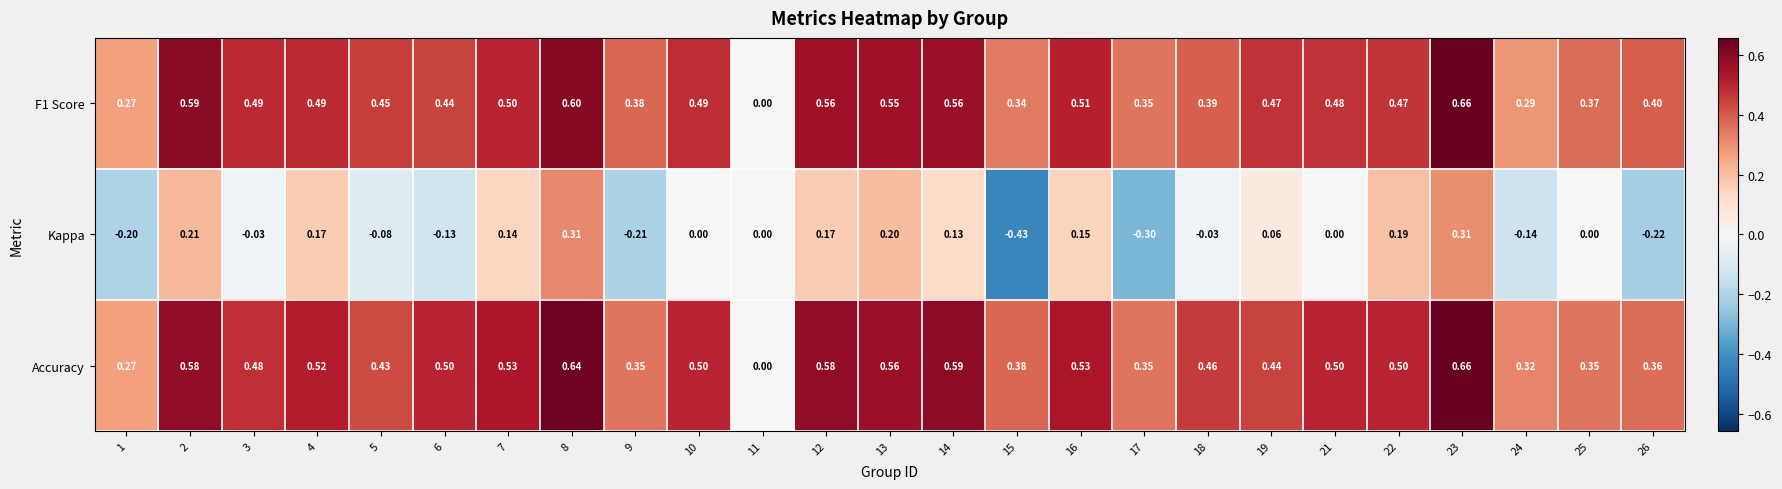

Count the number of categories in the chart.

25